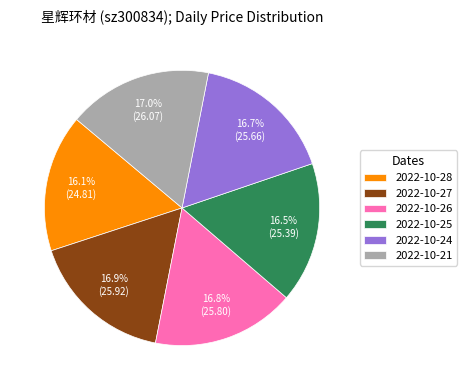

What is the total percentage of 2022-10-24 and 2022-10-21?

33.7%